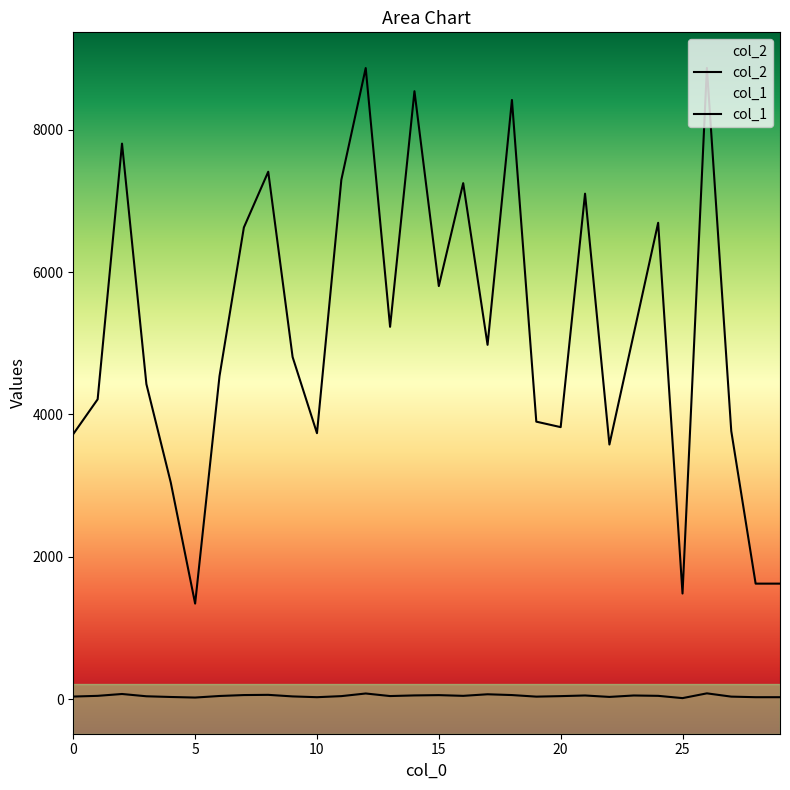

Reading left to right, transcribe all the data shown in this chart.

col_2: 0=3725	1=4213	2=7804	3=4427	4=3045	5=1344	6=4537	7=6626	8=7409	9=4807	10=3737	11=7296	12=8865	13=5231	14=8540	15=5803	16=7249	17=4978	18=8417	19=3899	20=3822	21=7101	22=3578	23=5134	24=6692	25=1485	26=8867	27=3767	28=1624	29=1624
col_1: 0=38	1=48	2=74	3=42	4=32	5=24	6=46	7=59	8=62	9=40	10=29	11=44	12=81	13=45	14=54	15=58	16=48	17=70	18=59	19=37	20=44	21=53	22=33	23=53	24=48	25=16	26=83	27=37	28=29	29=29